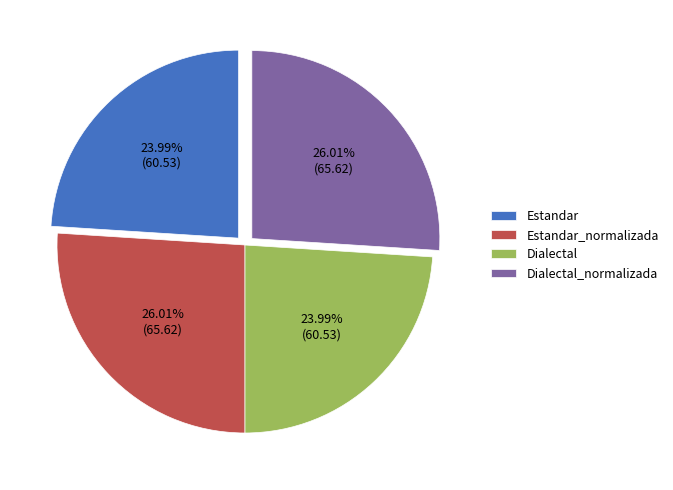

Does Dialectal account for over 50% of the chart?

No